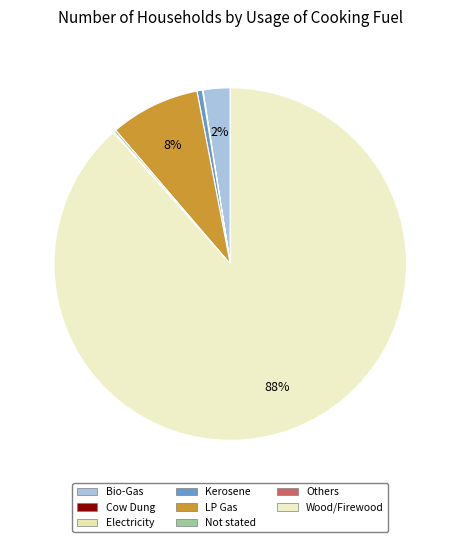

To the nearest percent, what portion does LP Gas represent?

8%